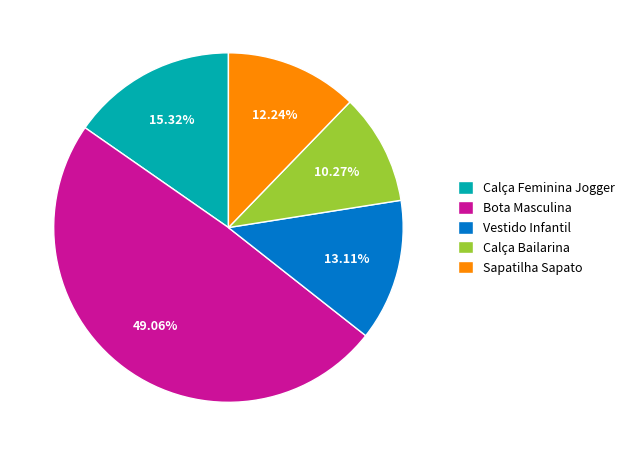

What is the ratio of the value at Sapatilha Sapato to the value at Calça Feminina Jogger?

0.8